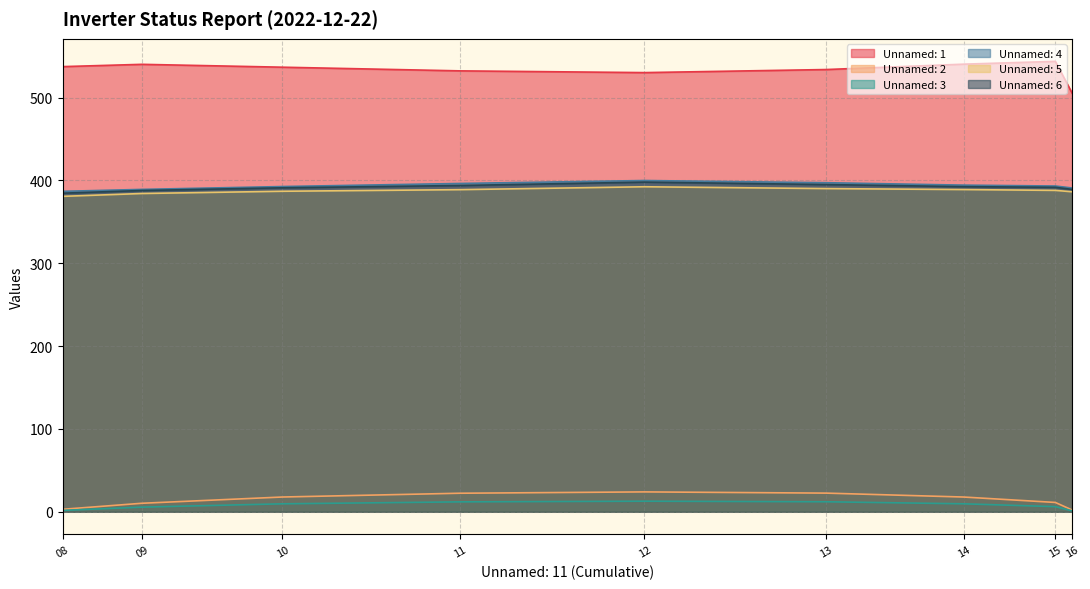

What is the value of the Unnamed: 4 point at the 2nd from the left?

389.2